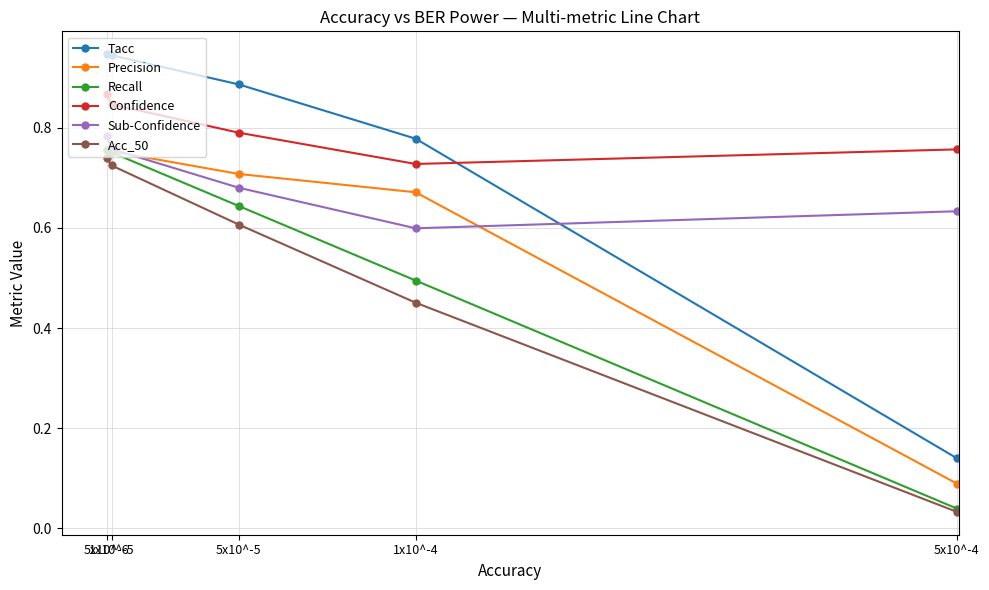

True or false: Precision has a value of 0.8 at 1x10^-5.

True